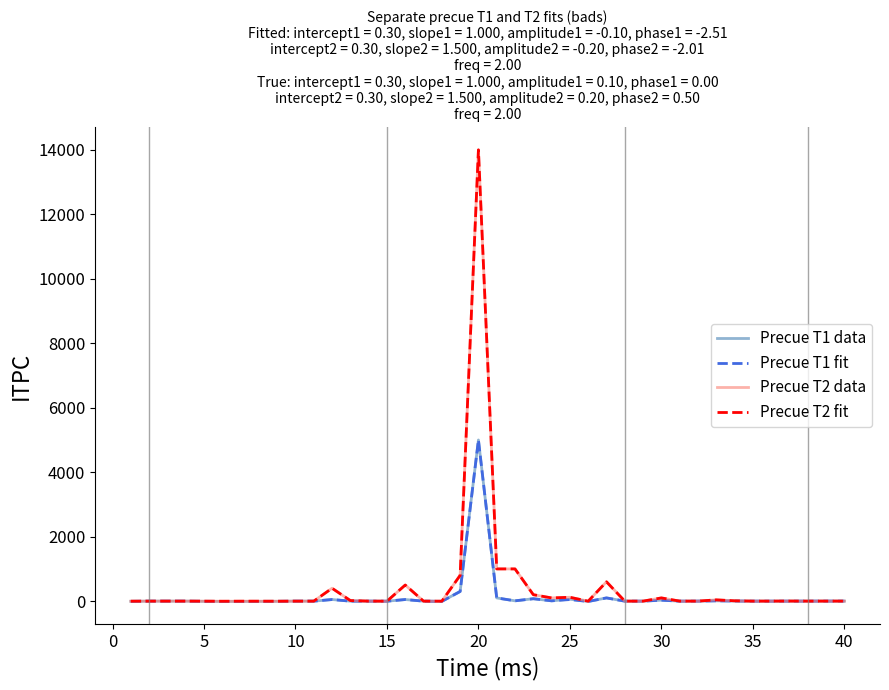

How many lines are shown in the chart?

4